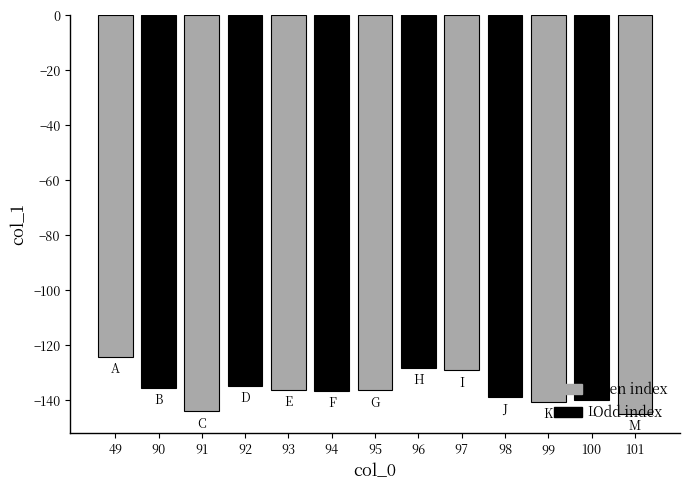

What is the smallest value displayed?

-144.8